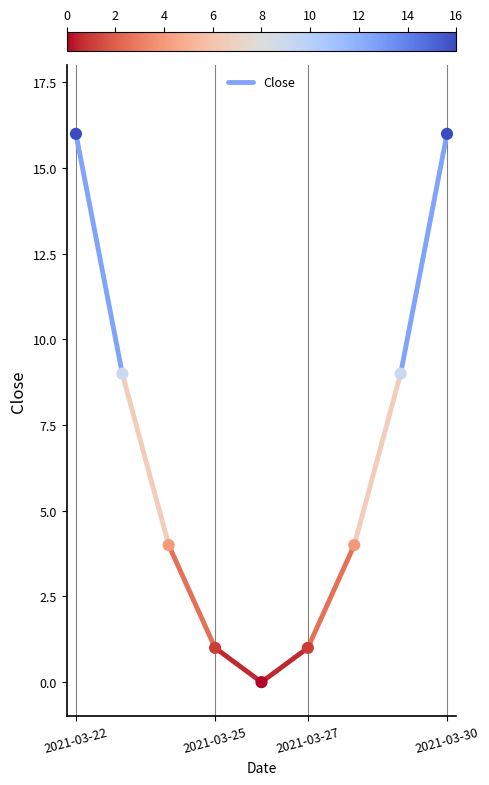

What is the average Y value?

7